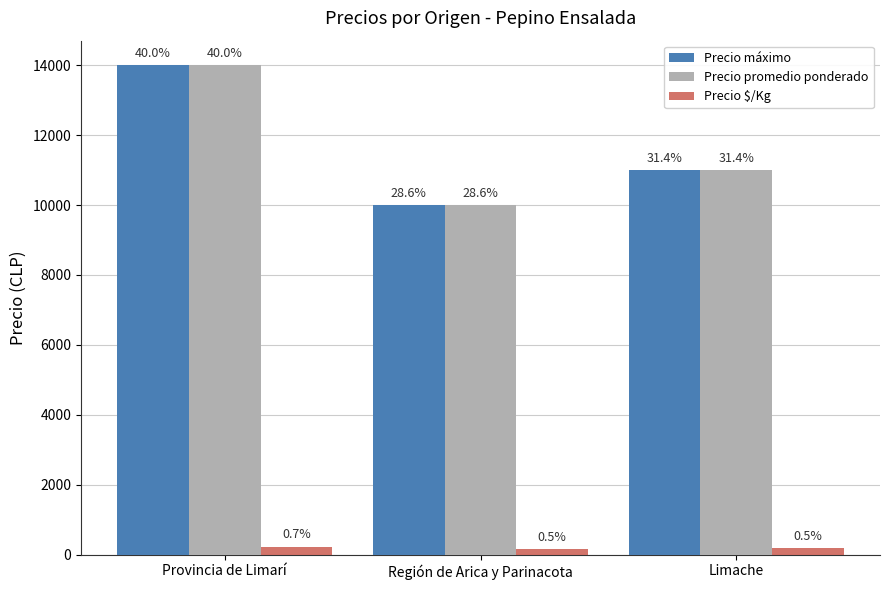

Are the bars grouped side by side (vs. stacked)?

Yes